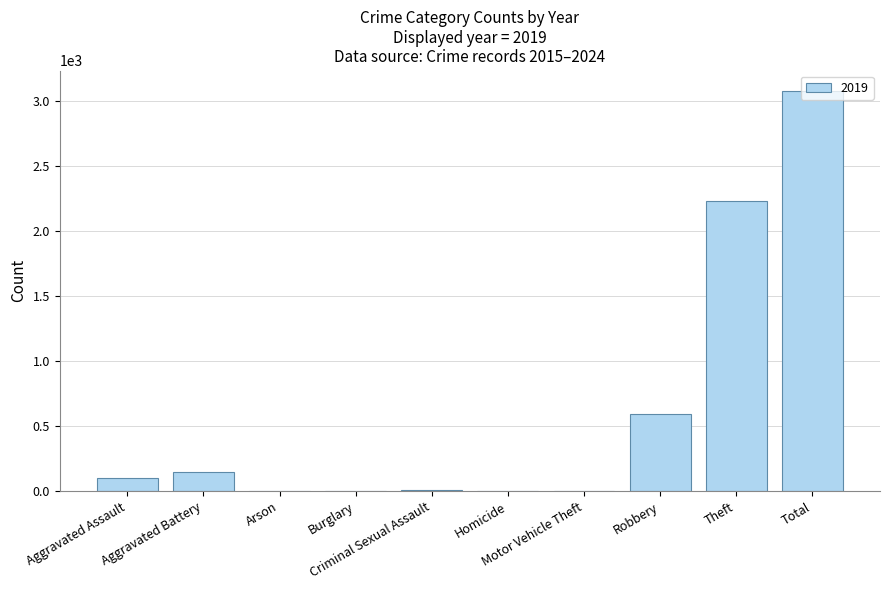

What is the sum of all values?

6160